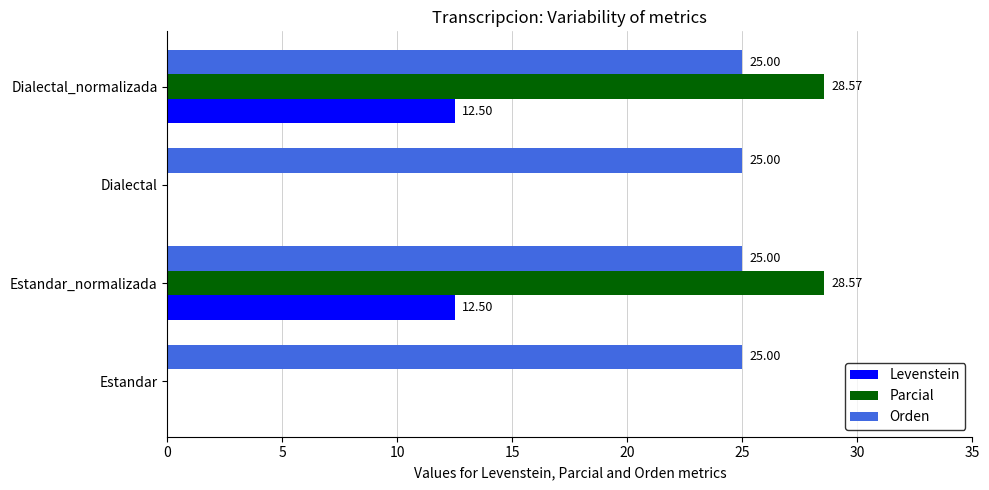

Which series has the largest total across all categories?

Orden